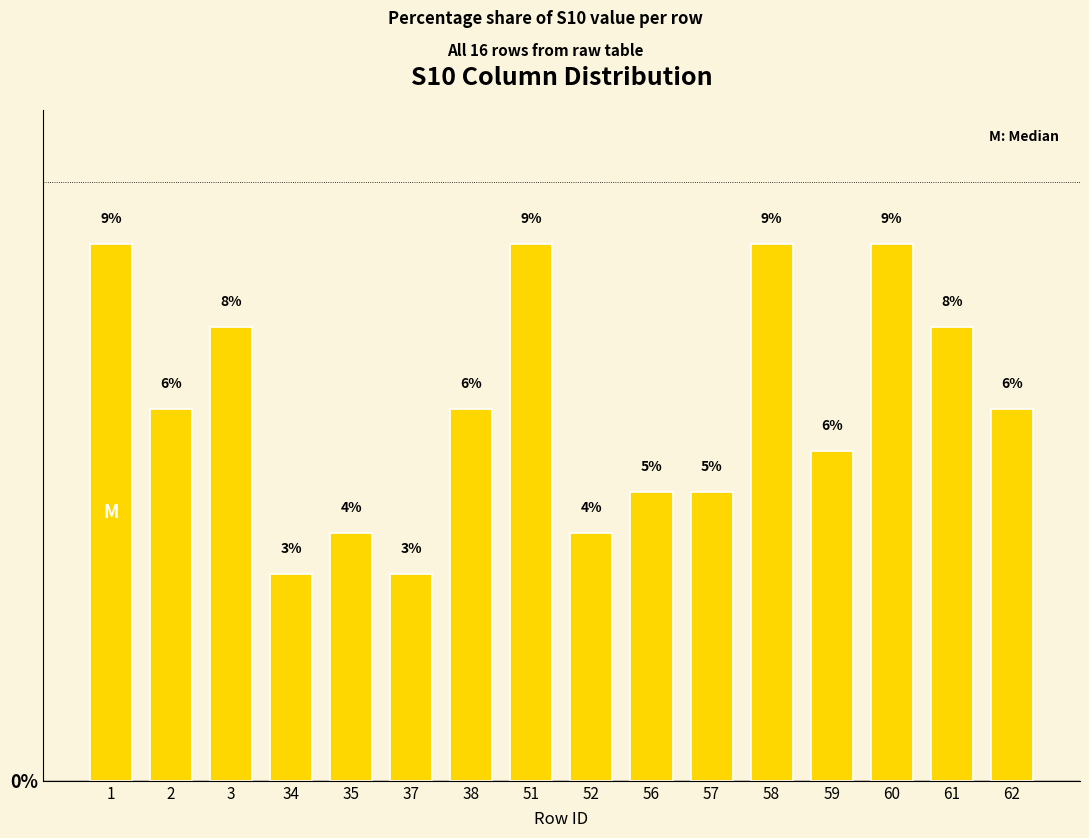

How many bars are there in total?

16